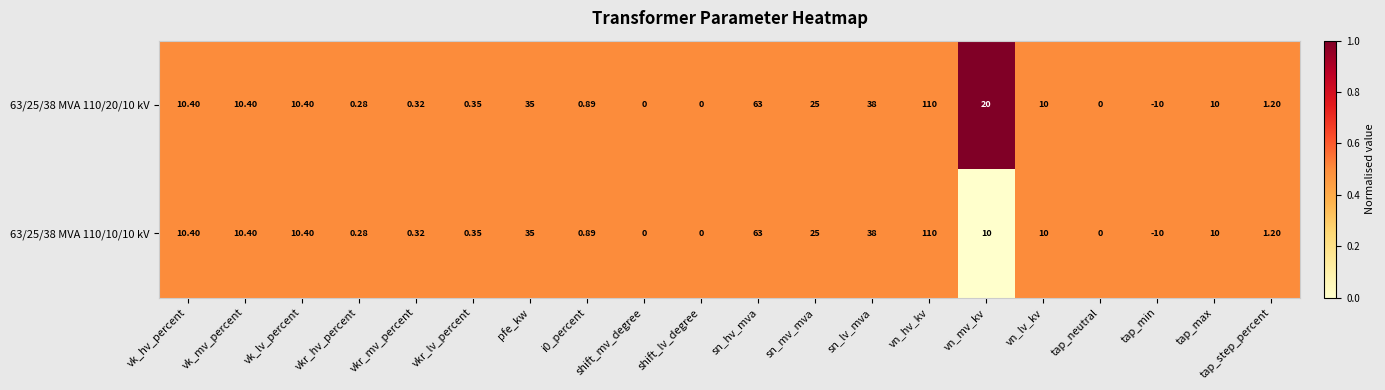

How many data points in 63/25/38 MVA 110/10/10 kV are less than 10?

9